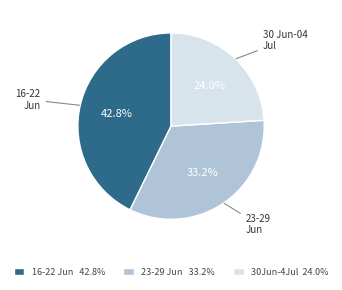

How many slices are in this pie chart?

3